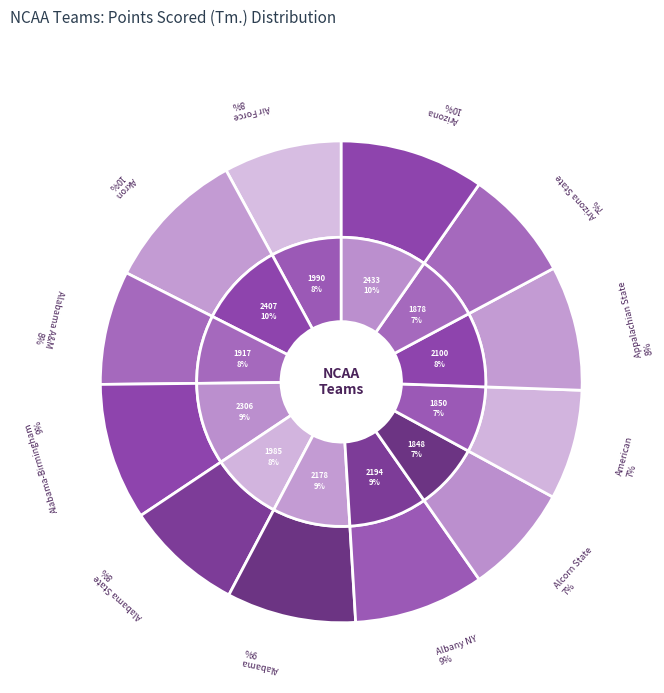

What is the change in value from Arizona State to Arizona?

+555